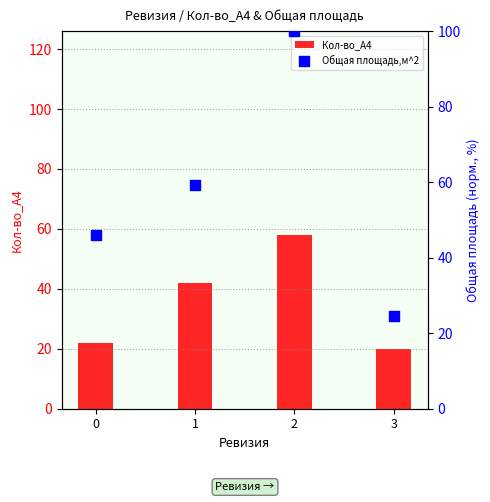

At how many categories does at least one series exceed 48?

2